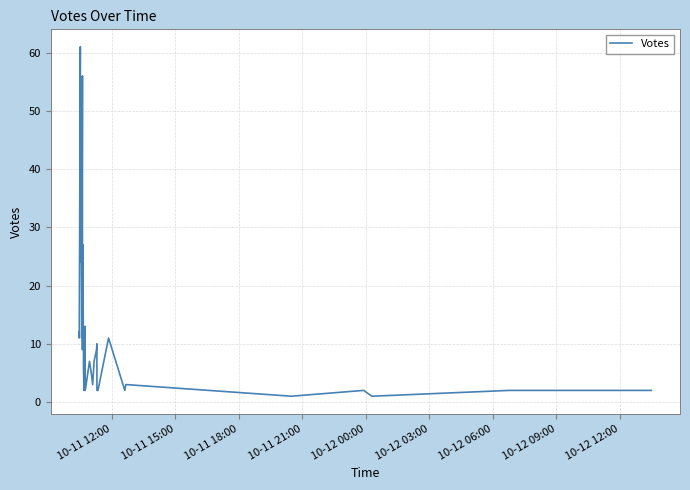

How many interior local peaks (higher than both neighbors) does the data have?

10